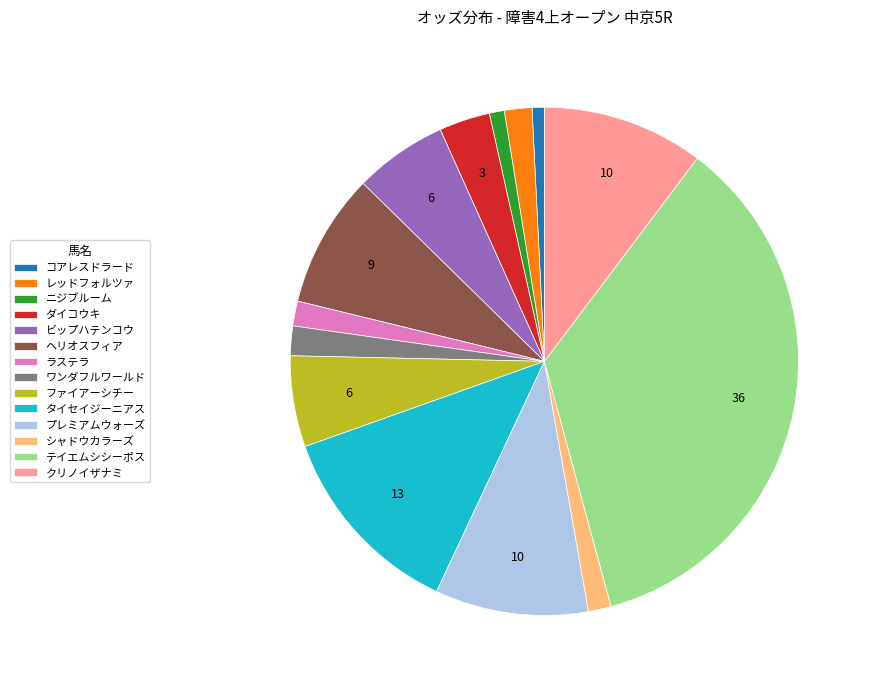

How many segments does this pie chart have?

14